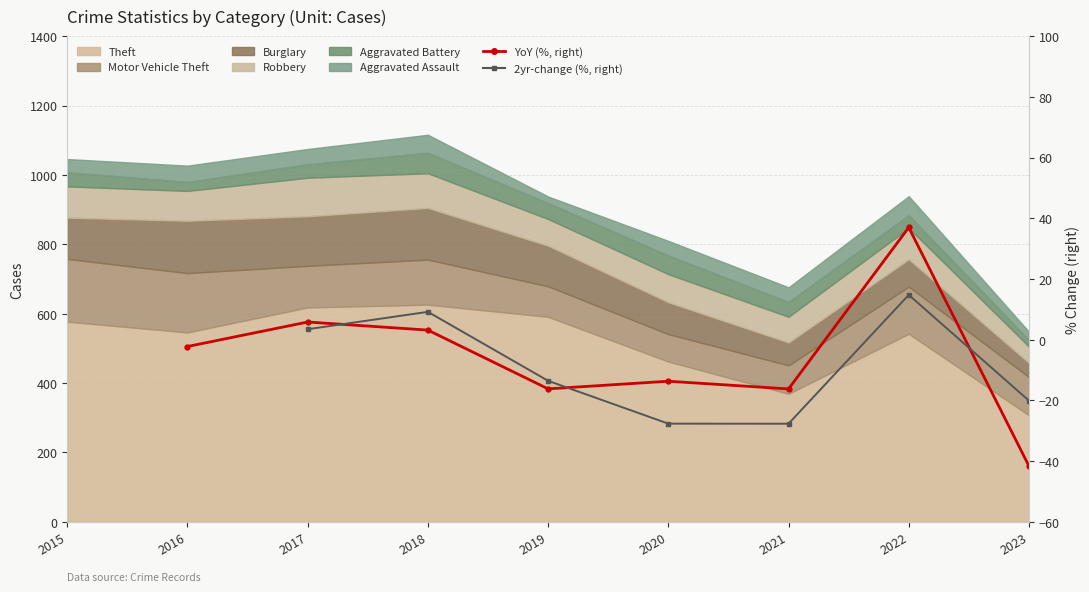

Which label corresponds to the smallest value in the chart?

2023